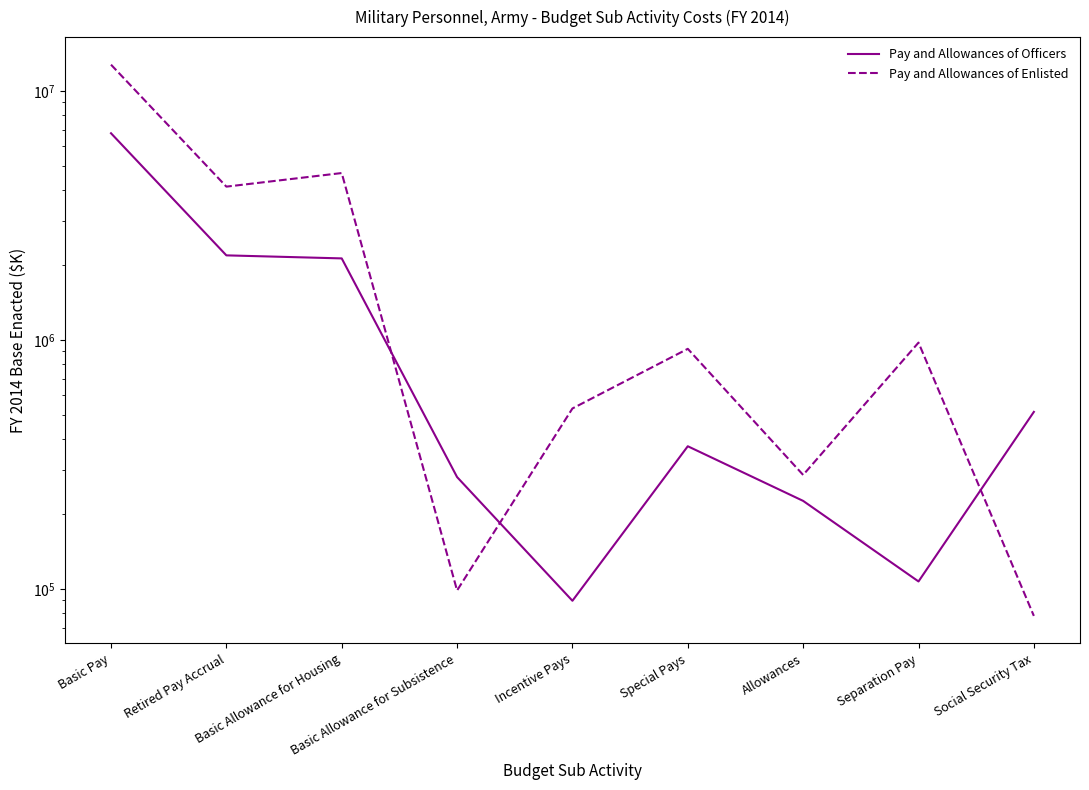

How many values in the Pay and Allowances of Officers series are below 374353?

4